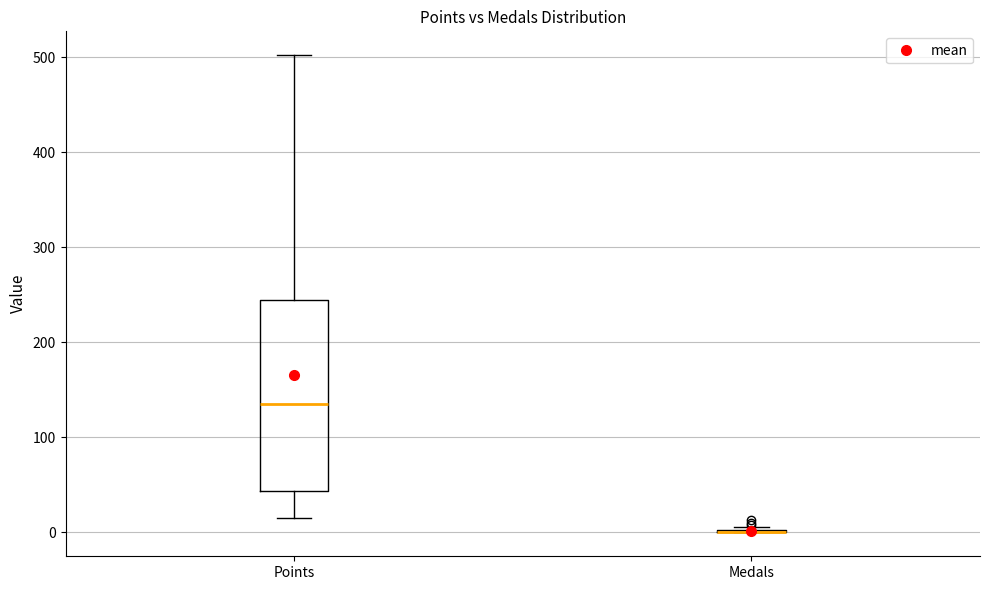

Which box is the tallest, from its lower edge to its upper edge?

Points